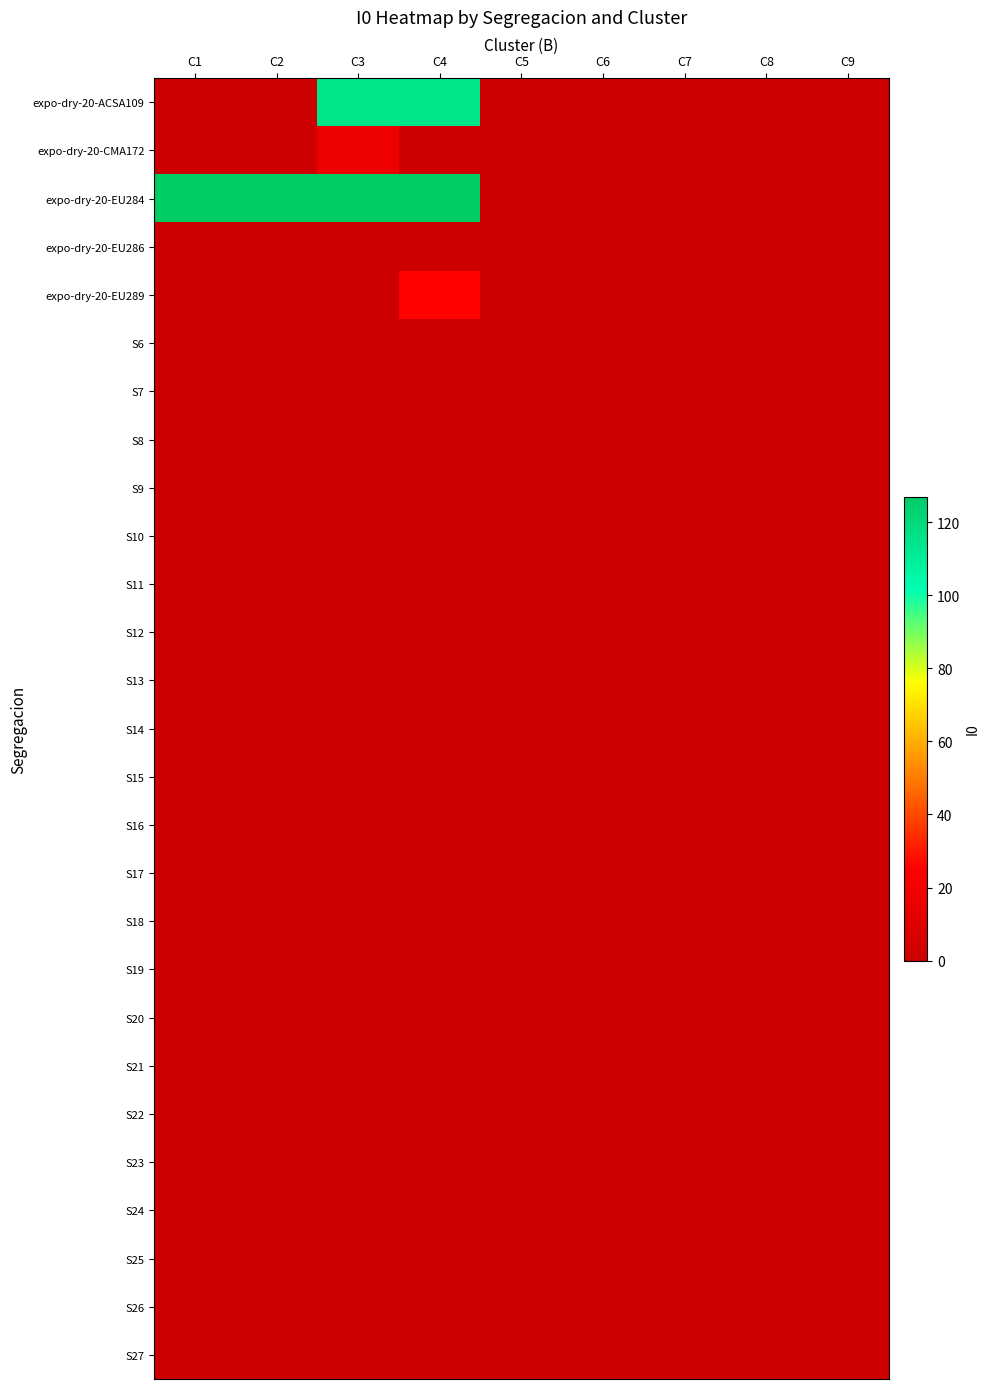

Which has a higher value, C8 or C9?

C8